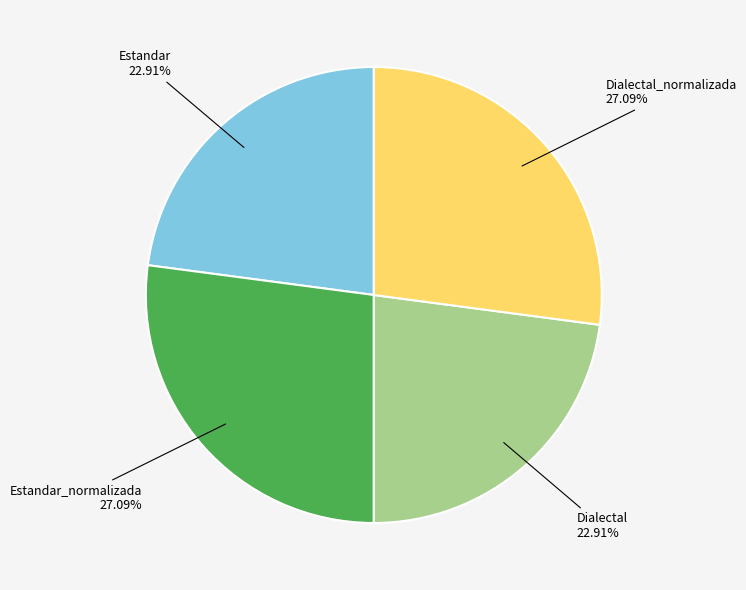

Is the sum of Estandar_normalizada 27.09% and Dialectal_normalizada 27.09% greater than half?

Yes